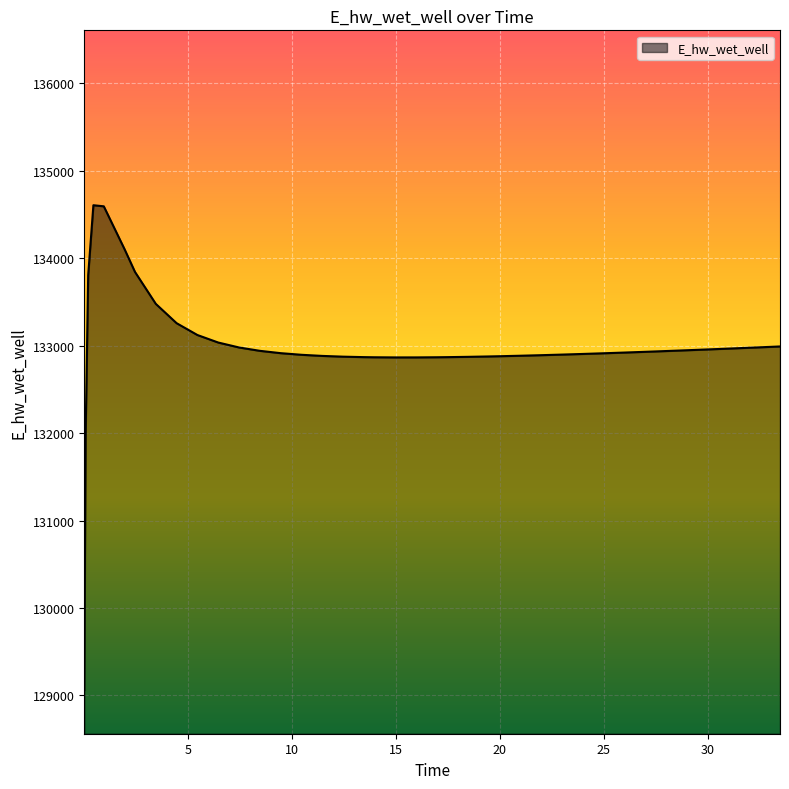

What is the maximum value shown in the chart?

134605.7